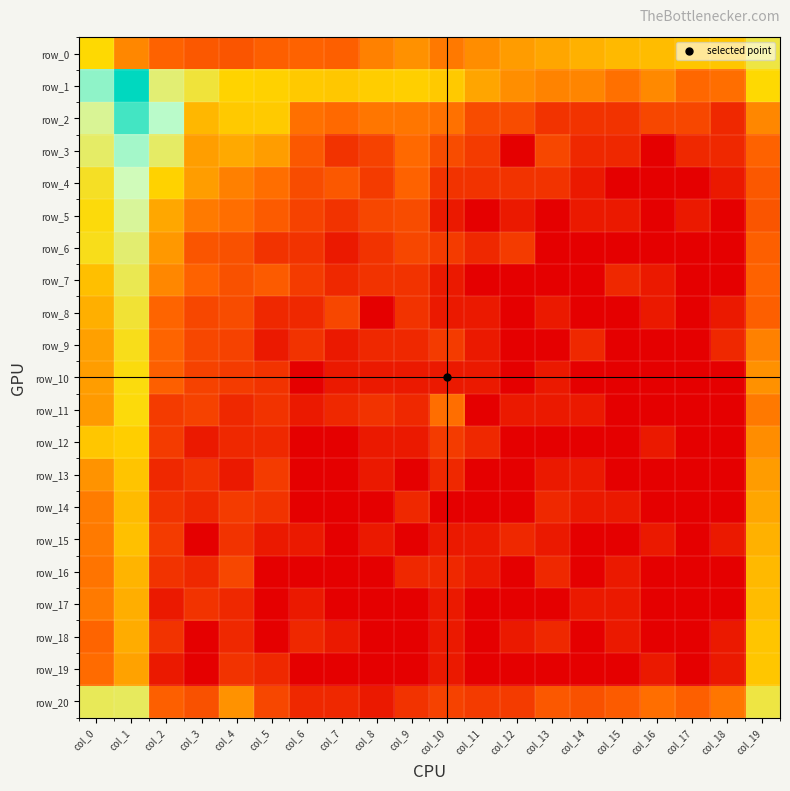

How many values in row_5 are above zero?

16